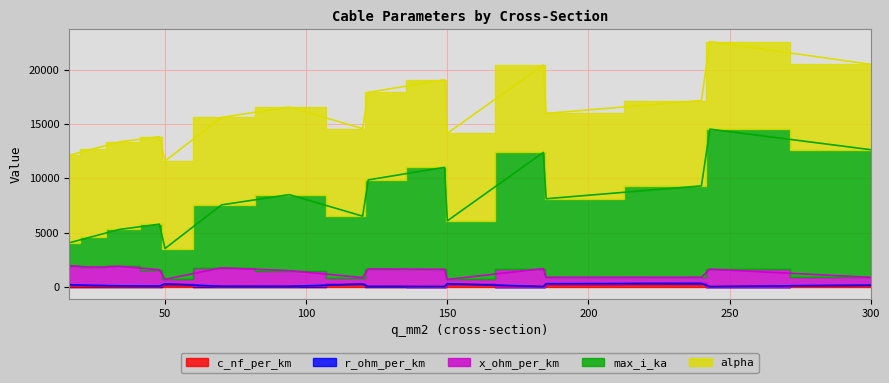

Between 150 and 240, which series saw the biggest shift?

max_i_ka